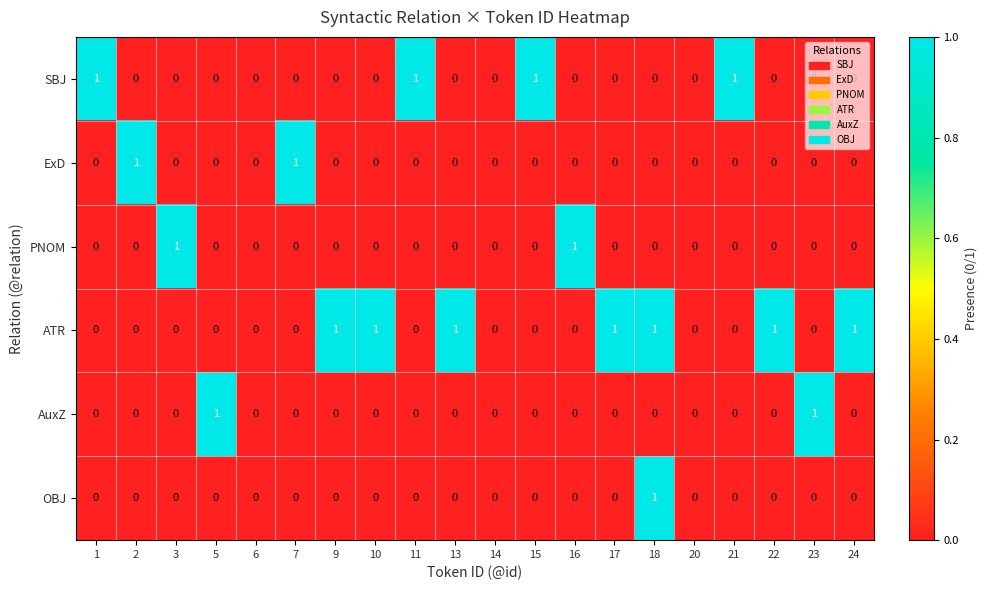

True or false: PNOM has a value of -1 at 23.

False